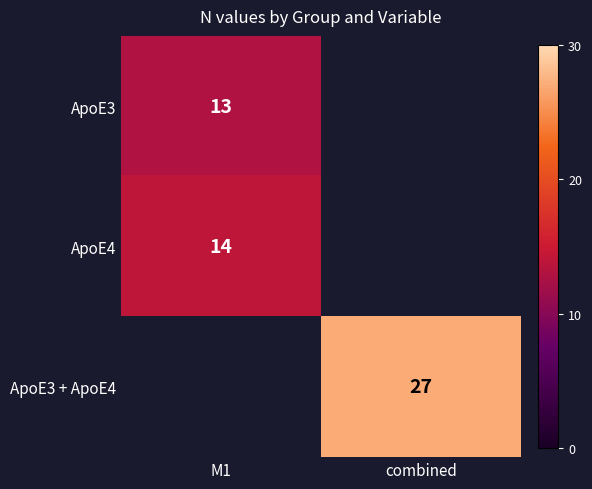

The ApoE4 series shows 24 at M1. True or false?

False